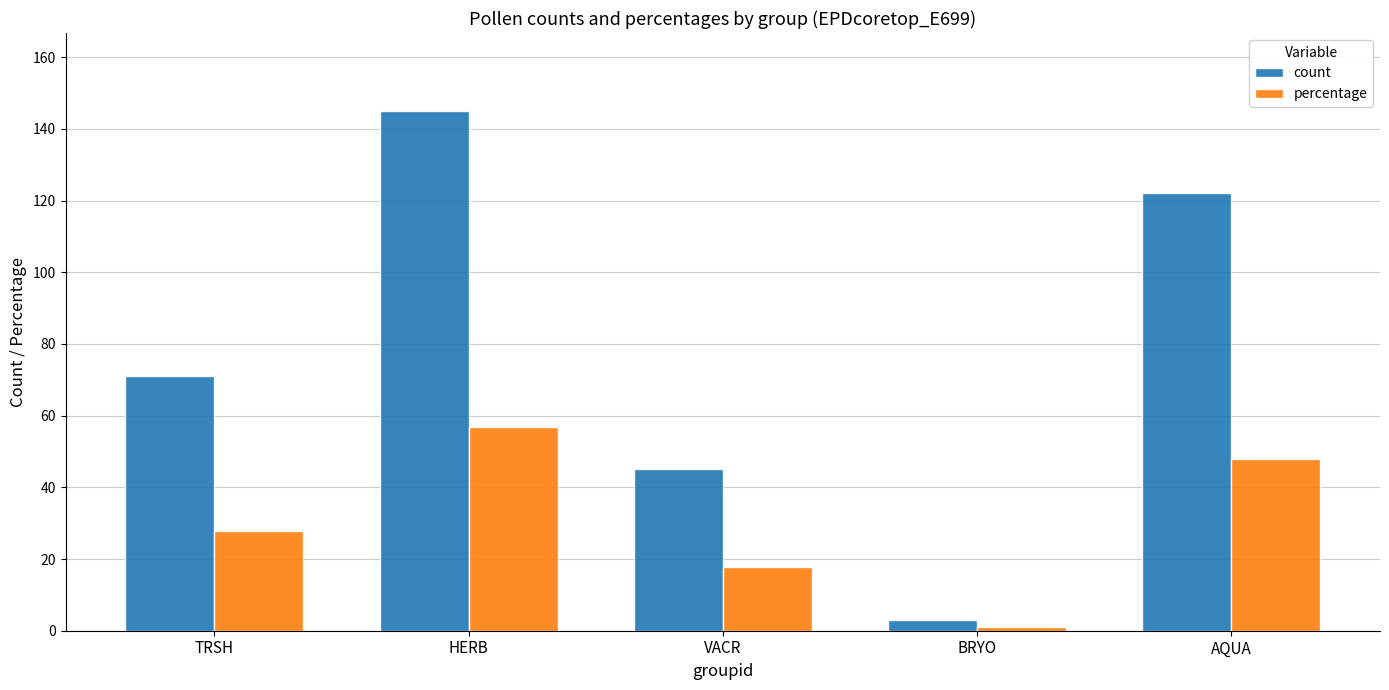

What is the maximum value for count?

145.0